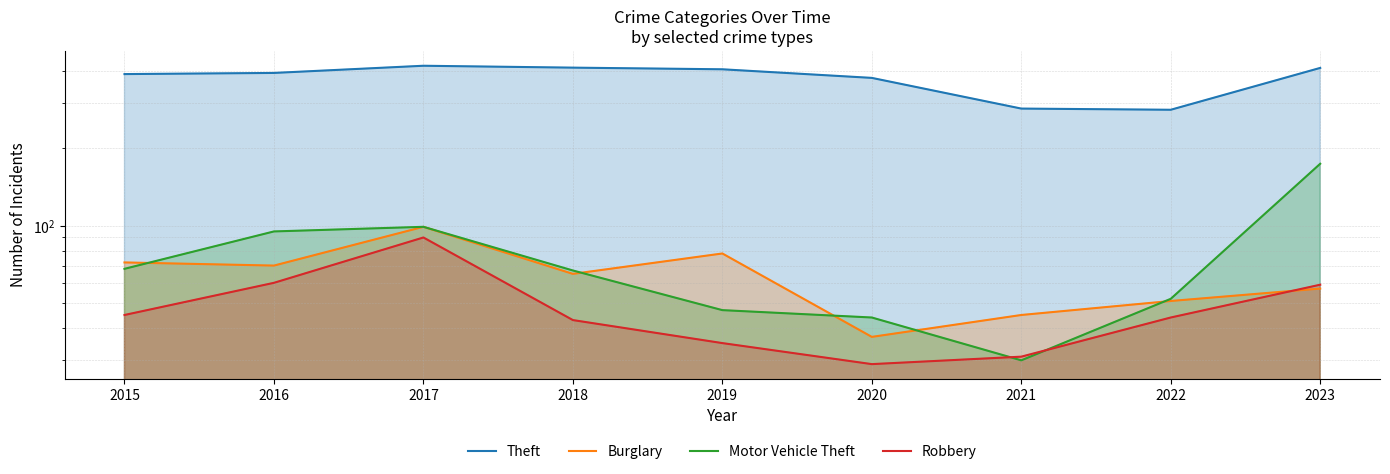

How many lines are shown in the chart?

4